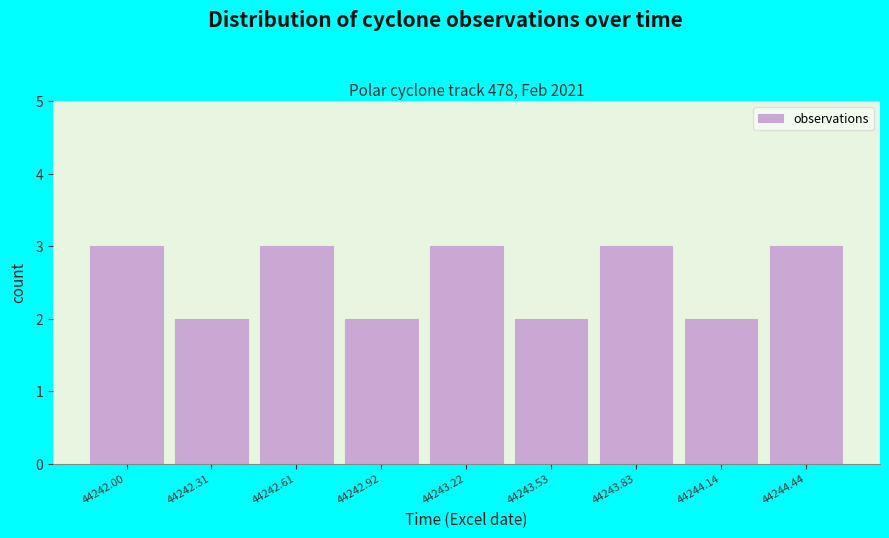

Reading left to right, list all the values displayed in this chart.

44242.00=3	44242.31=2	44242.61=3	44242.92=2	44243.22=3	44243.53=2	44243.83=3	44244.14=2	44244.44=3